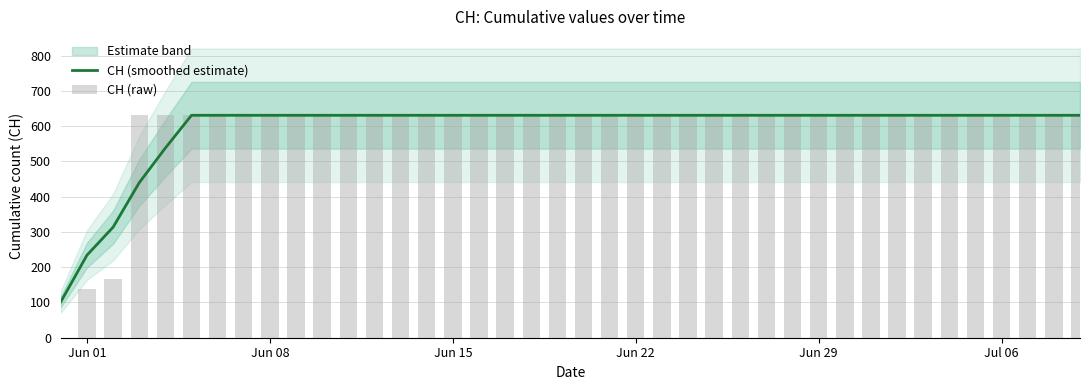

Rank the series by their average value, from highest to lowest.

CH (smoothed estimate), CH (raw)